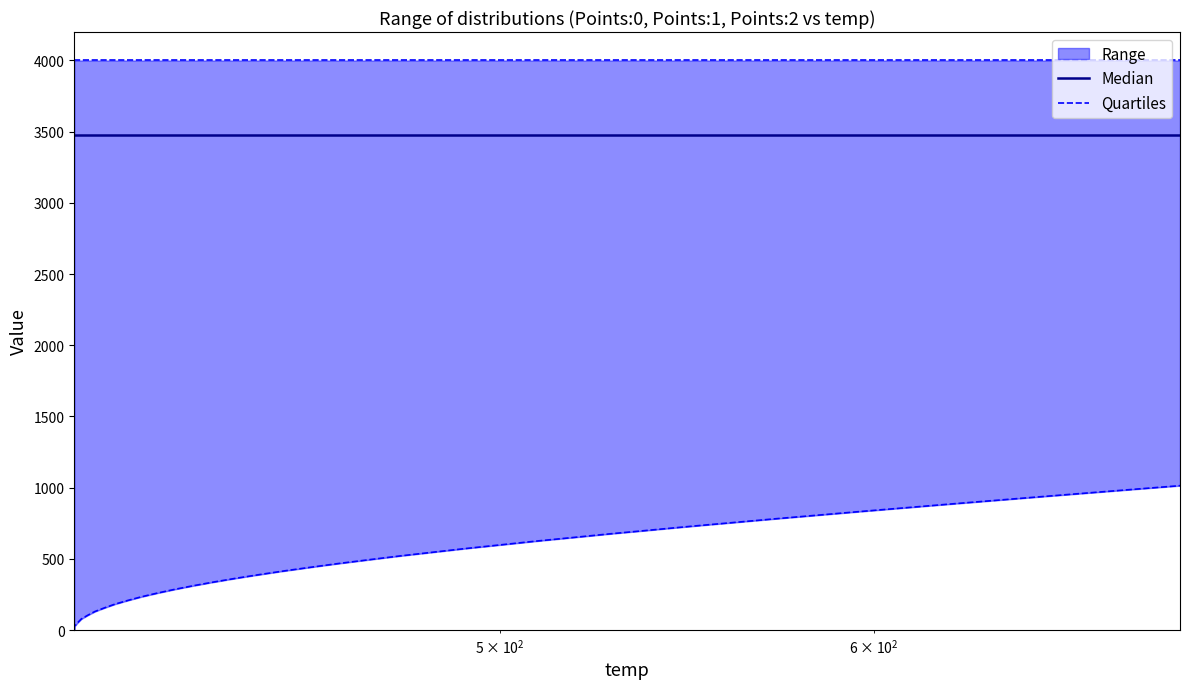

True or false: Median and Quartiles intersect in this chart.

False